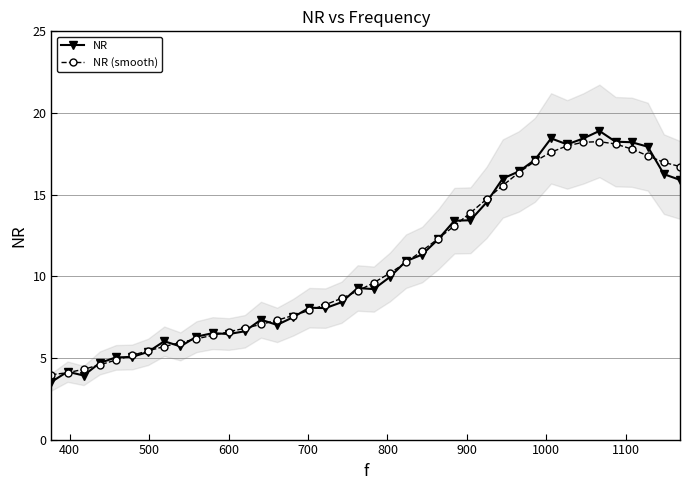

True or false: NR has more than 0 interior local peaks.

True